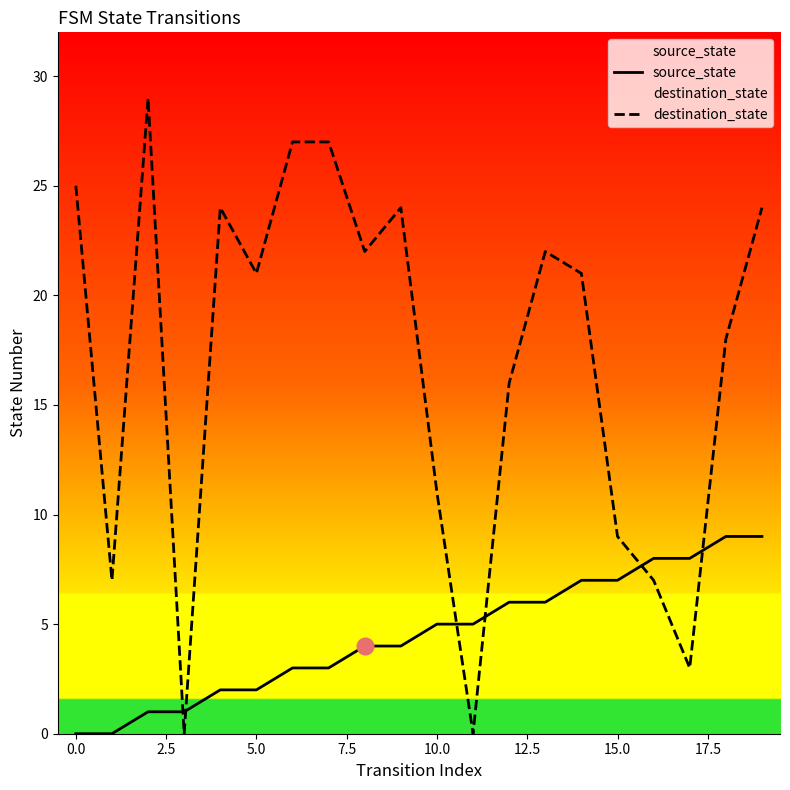

What is the difference between the maximum and minimum values in the destination_state series?

29